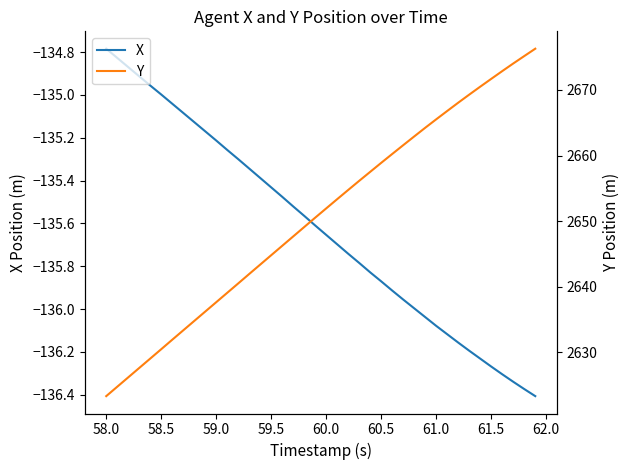

True or false: Y and X cross at least once.

False